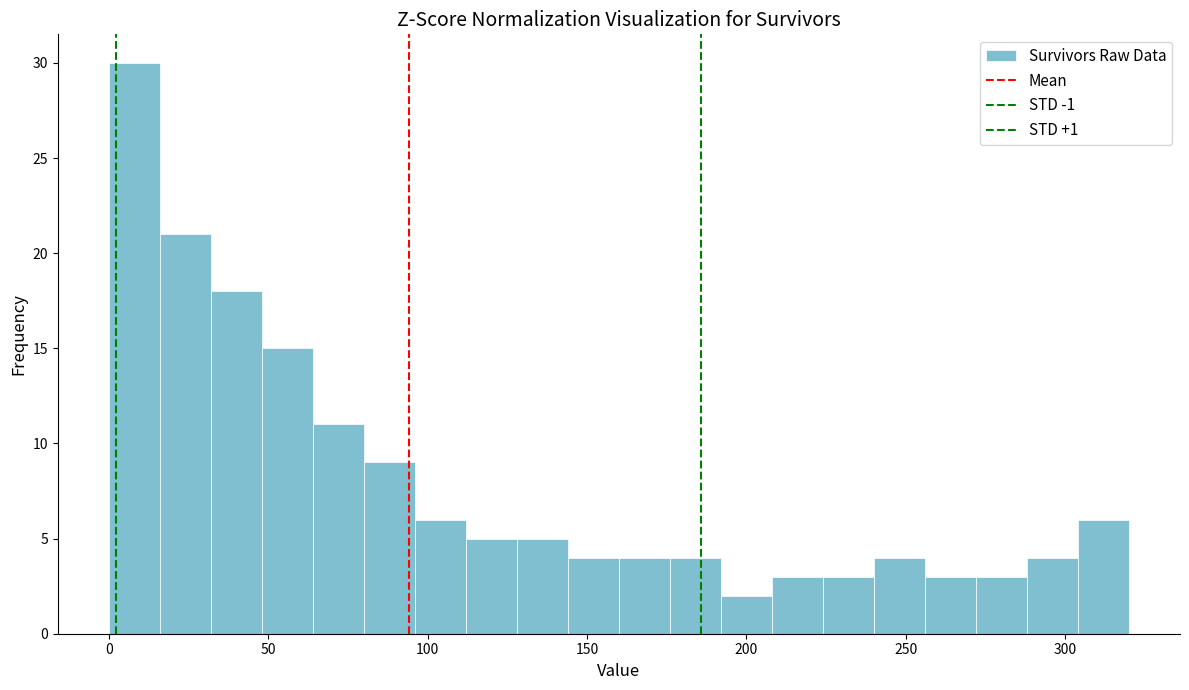

Around what value on the x-axis is the tallest bar? Give the approximate position of its centre, as read against the axis.

10